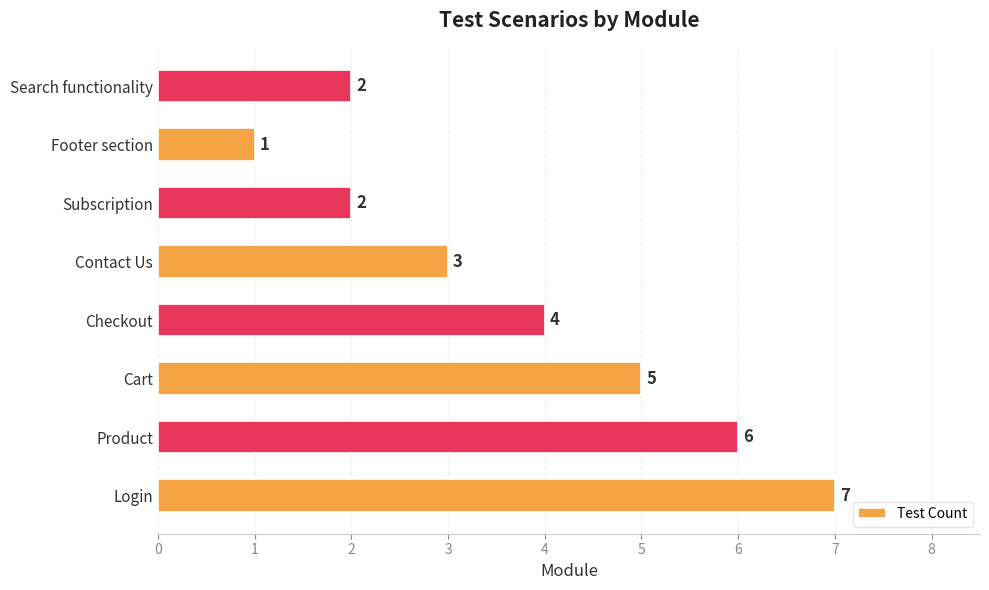

Reading bottom to top, extract all data points from this chart.

Login=7	Product=6	Cart=5	Checkout=4	Contact Us=3	Subscription=2	Footer section=1	Search functionality=2